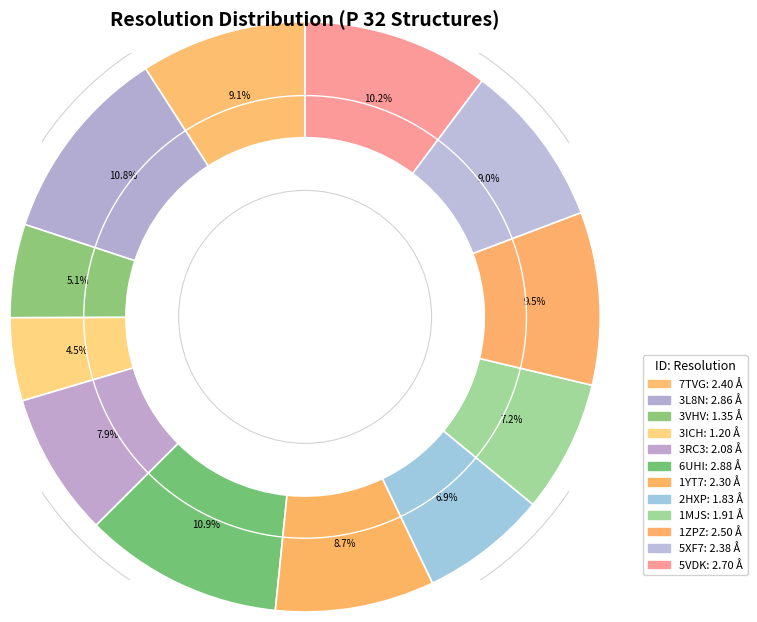

Combined, do 5VDK and 1MJS account for over 50%?

No